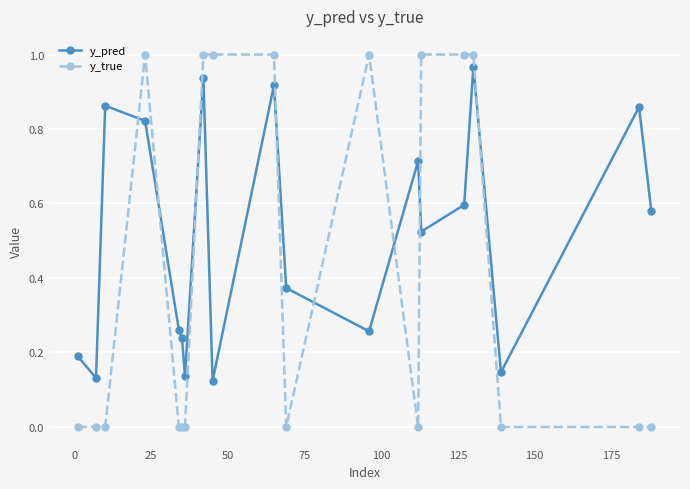

Which series has the widest spread of values?

y_true